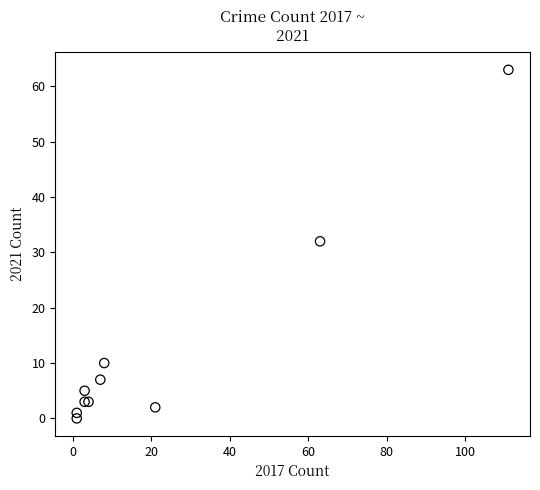

What Y value in the scatter plot is closest to 31?

32